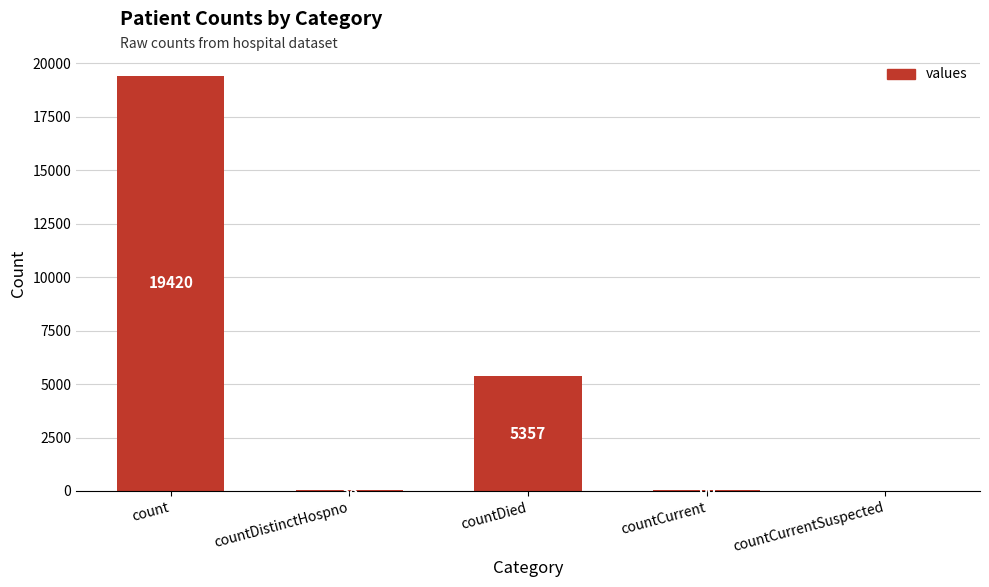

Between countCurrentSuspected and countDied, which is larger?

countDied